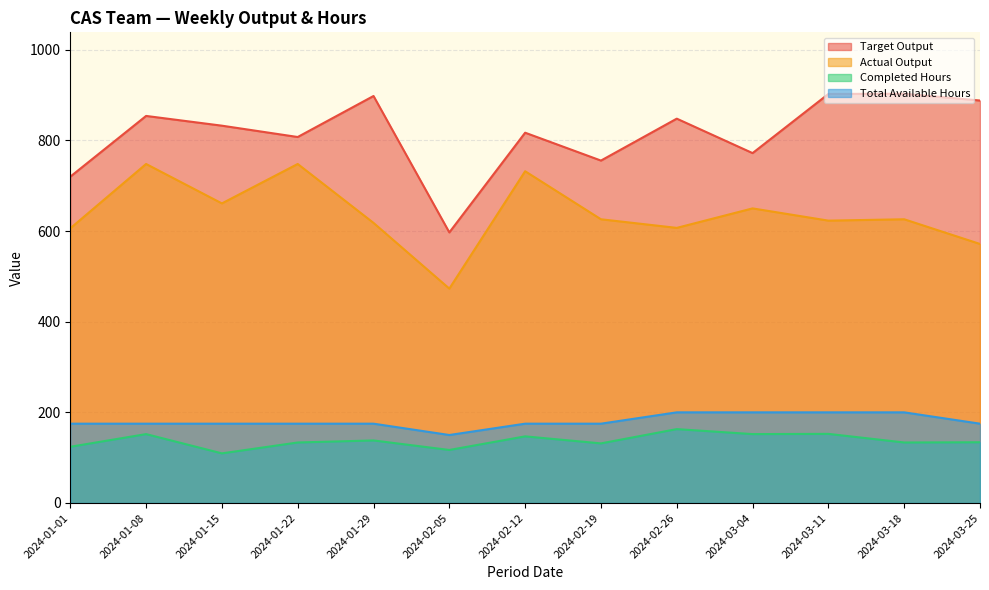

Where does the Completed Hours series first go above 134?

2024-01-08